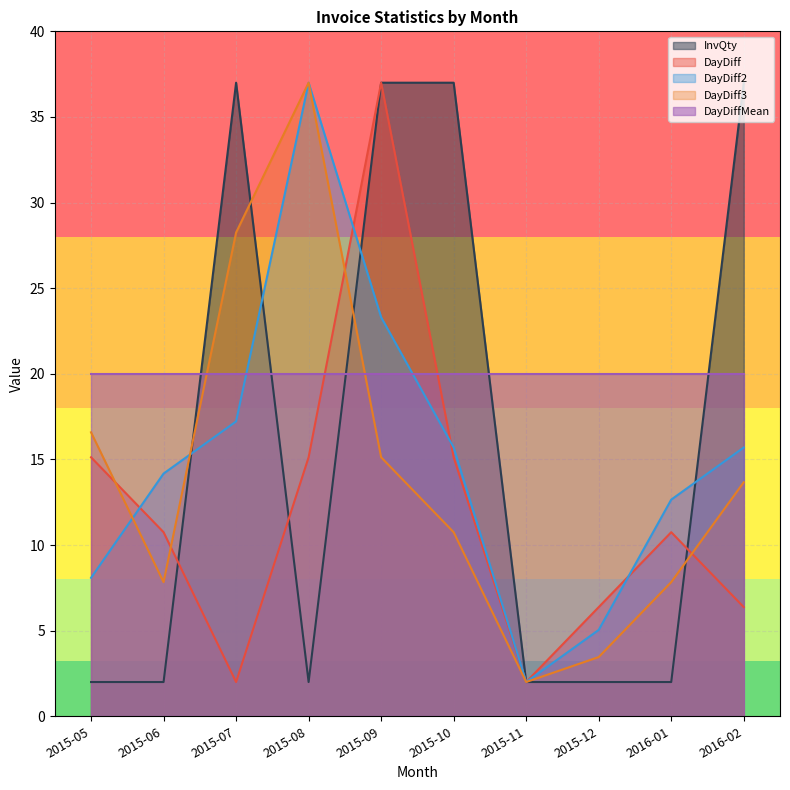

List the labels in order of InvQty value, smallest first.

2015-05, 2015-06, 2015-08, 2015-11, 2015-12, 2016-01, 2015-07, 2015-09, 2015-10, 2016-02